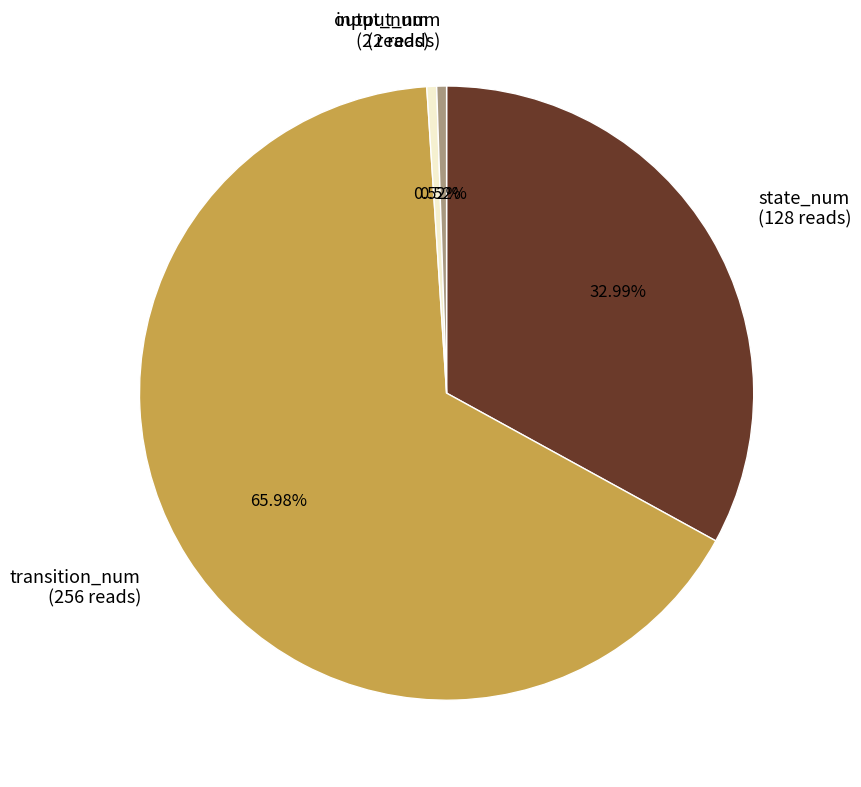

To the nearest percent, what portion does input_num represent?

1%